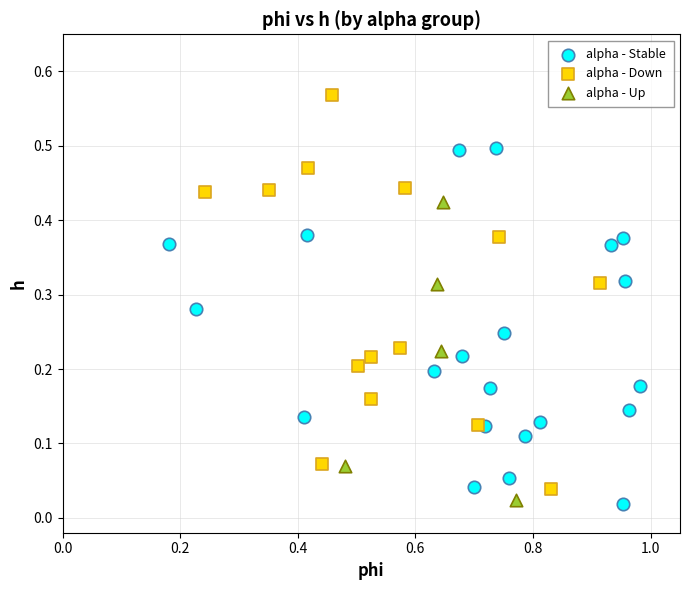

What are all the series names shown in the legend?

alpha - Stable, alpha - Down, alpha - Up